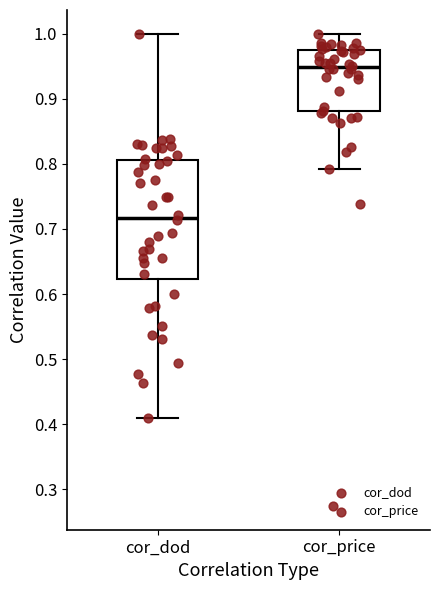

Where is the upper edge of the box for cor_price on the y-axis? The values are not printed on the chart, so give them approximately, as read against the axis.

0.97